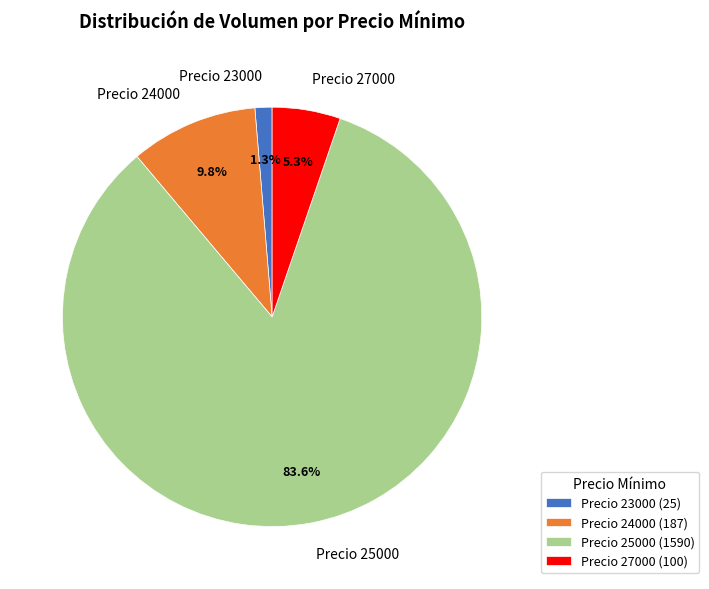

Count the number of slices in the pie.

4